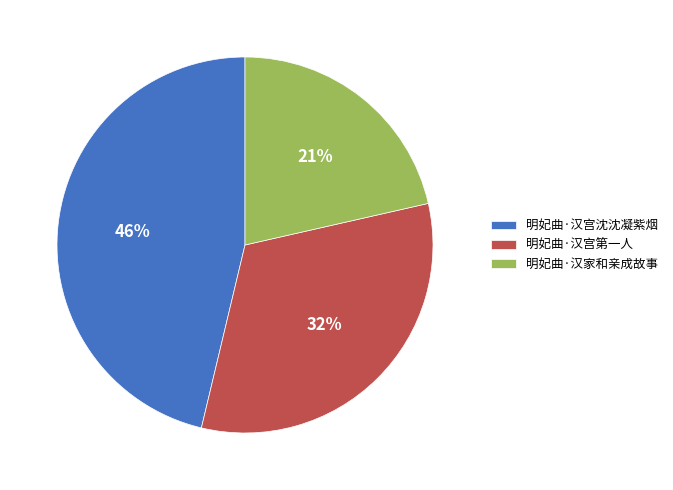

Is there a majority slice in this chart?

No